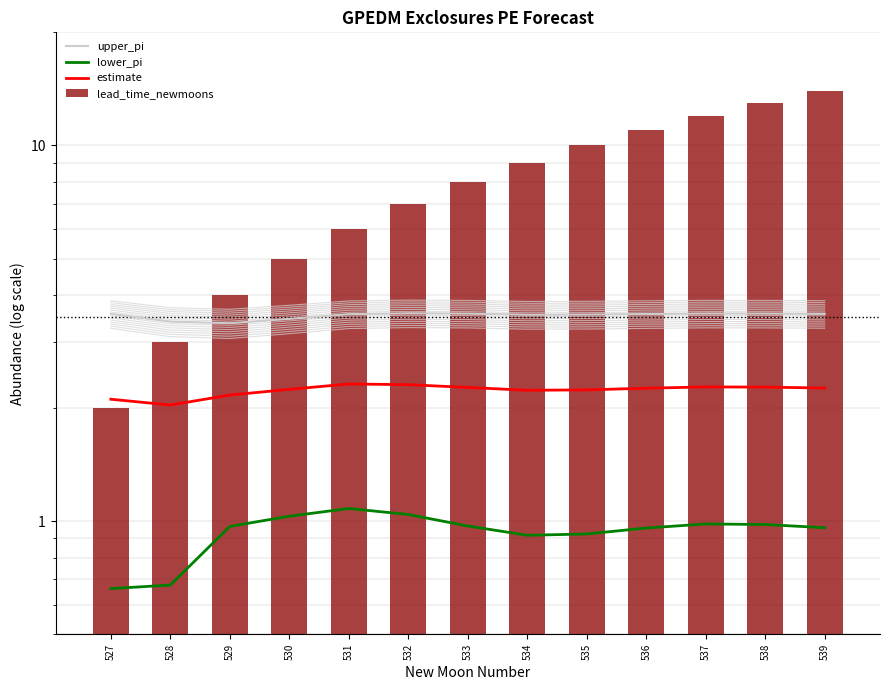

Which series has the largest range (max minus min)?

lead_time_newmoons